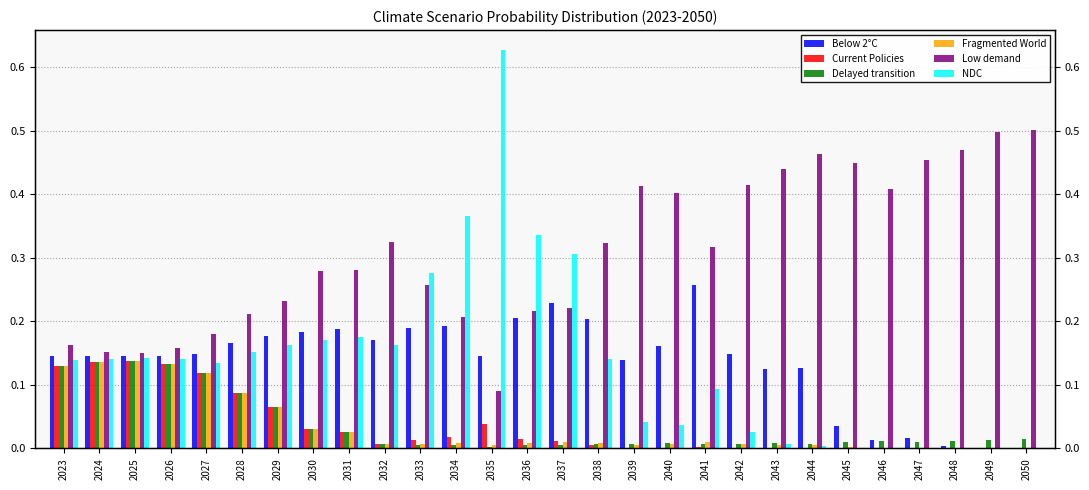

What is the spread (max minus min) of values at 2032?

0.3